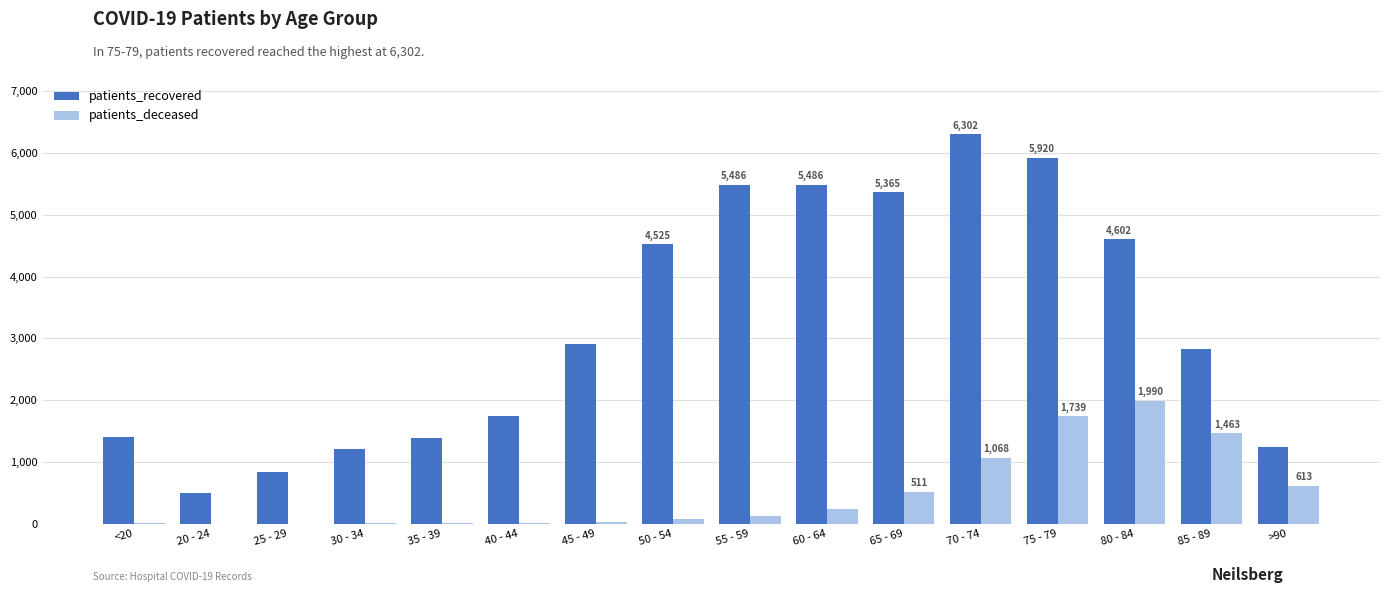

How many groups of bars are there?

16